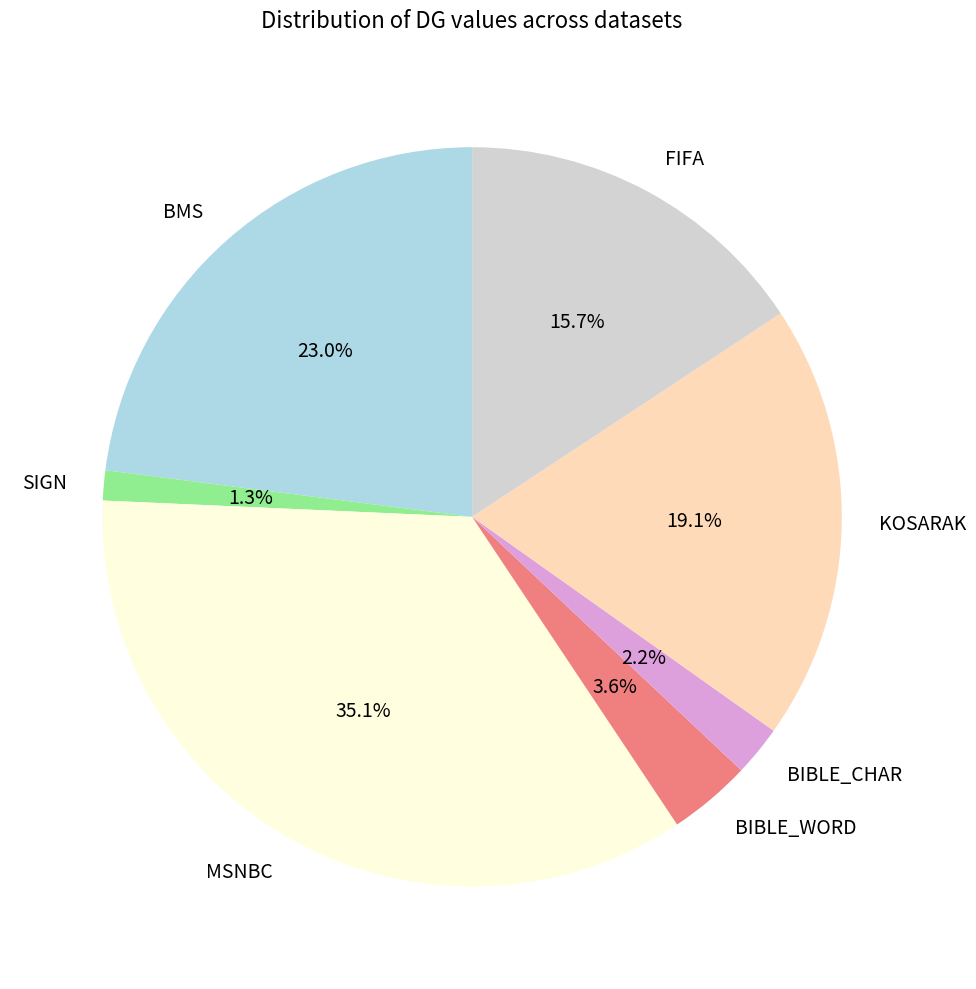

What percentage do SIGN and BIBLE_WORD together represent?

4.9%